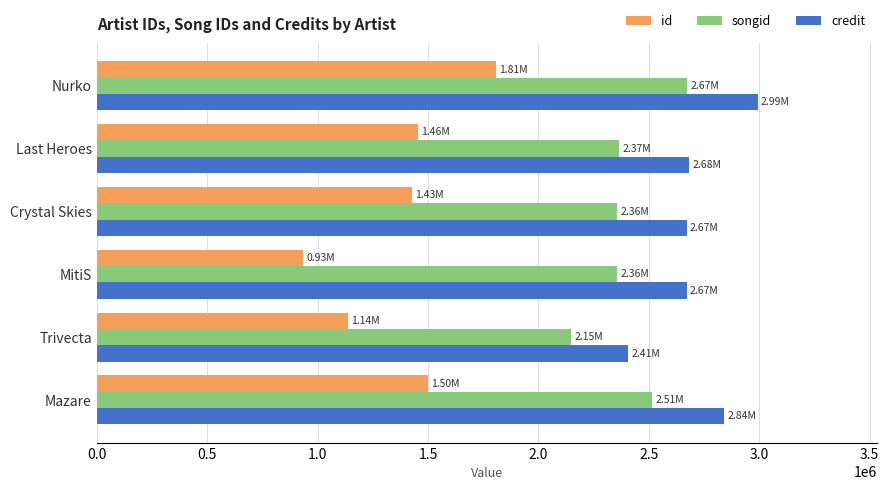

At how many categories does at least one series exceed 1381679?

6